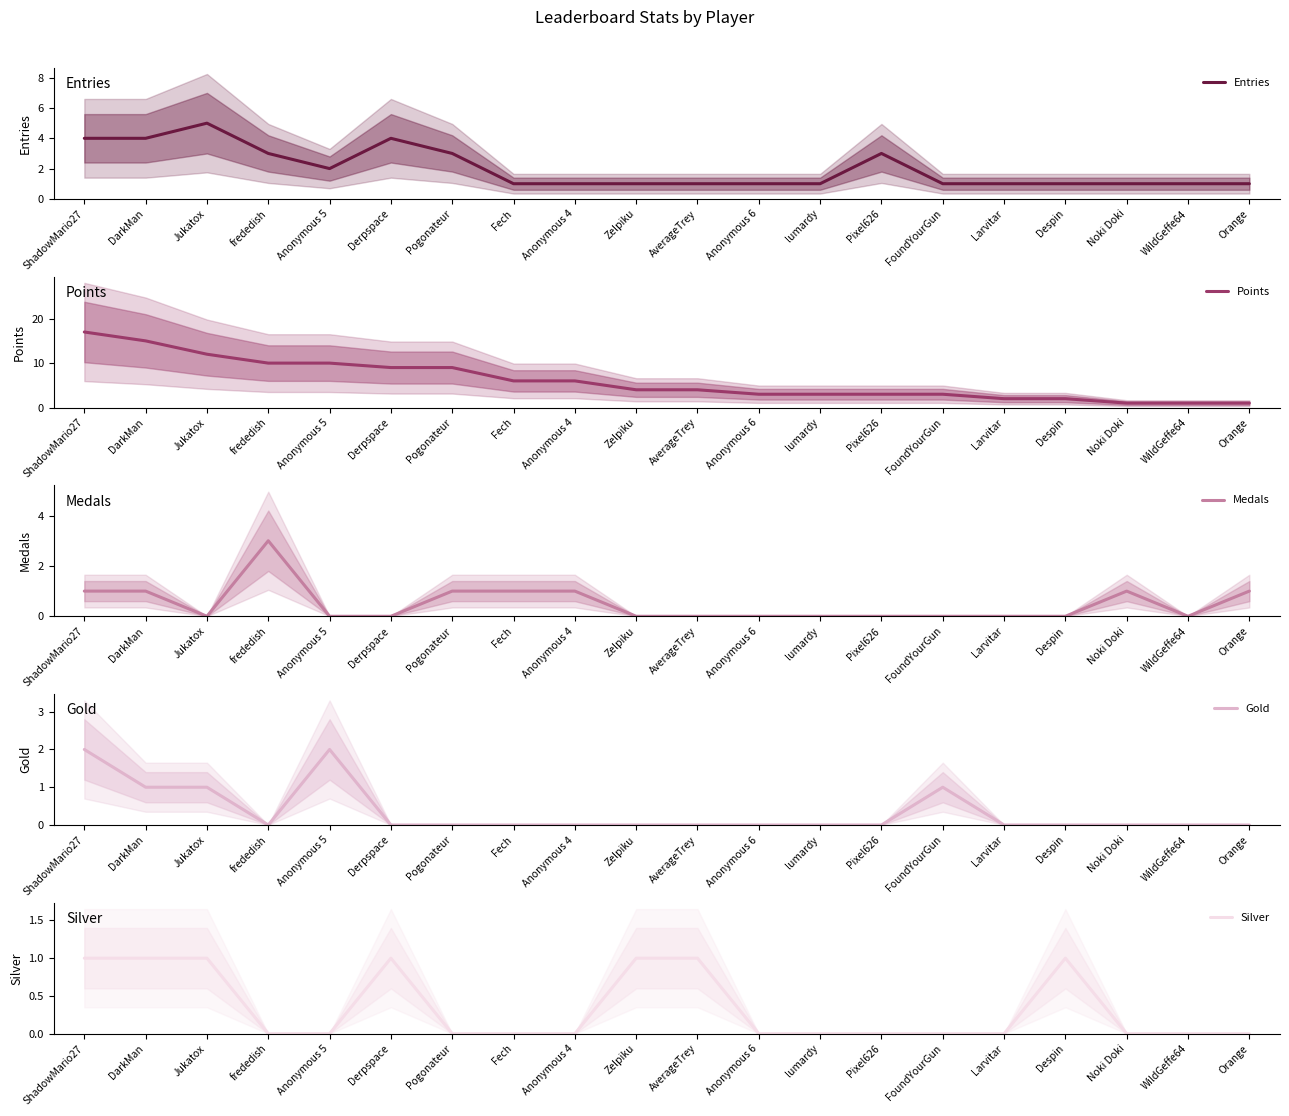

True or false: Entries and Silver cross at least once.

False